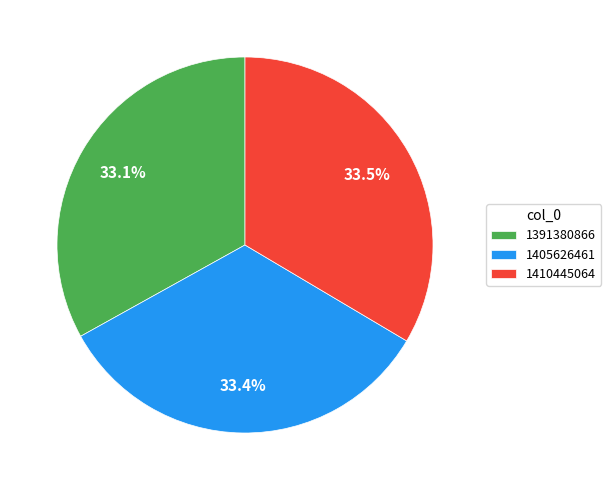

What percentage is the 1405626461 slice, to the nearest percent?

33%